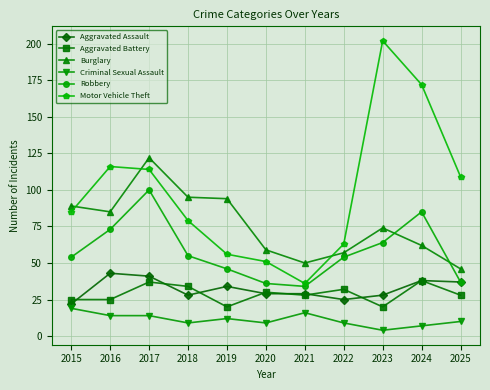

What is the smallest value displayed?

4